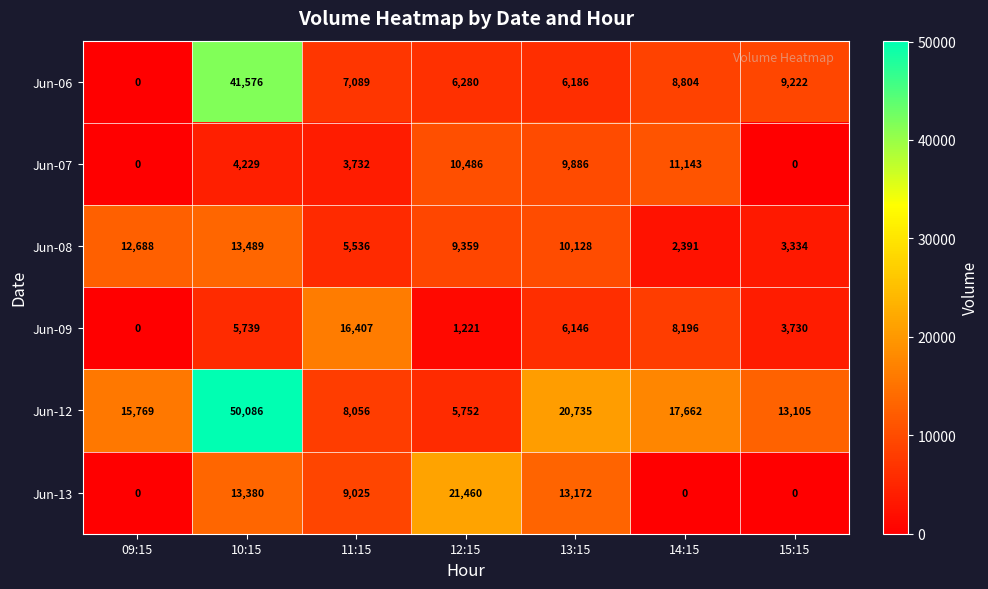

At which category does the chart reach its peak across all series?

10:15